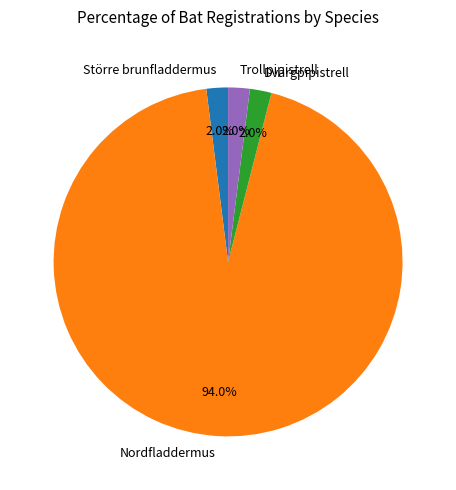

To the nearest percent, what is the difference between the largest and smallest slice percentages?

92%